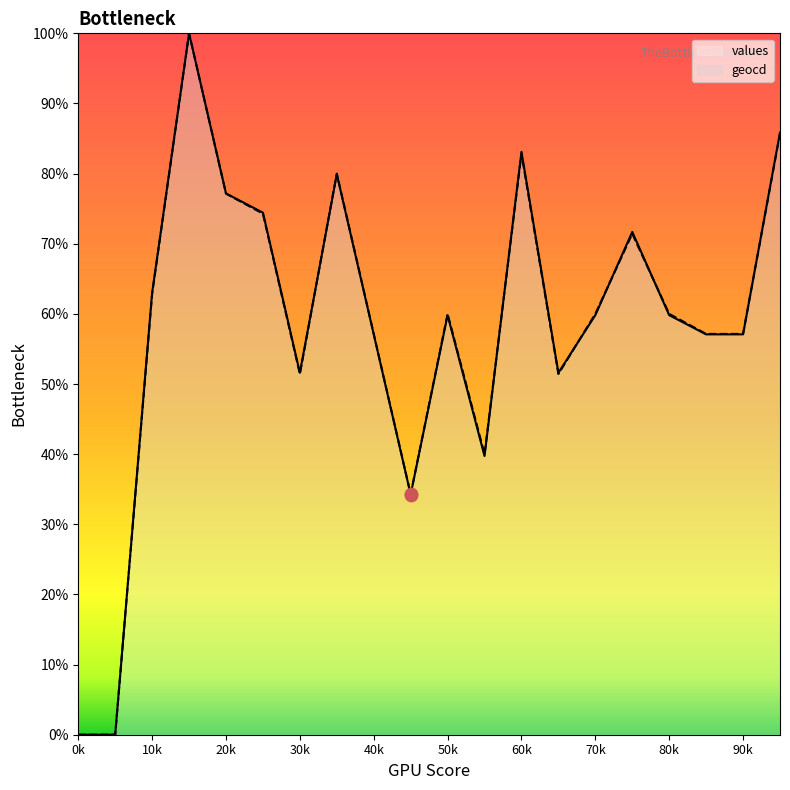

Which series has the largest total across all categories?

values